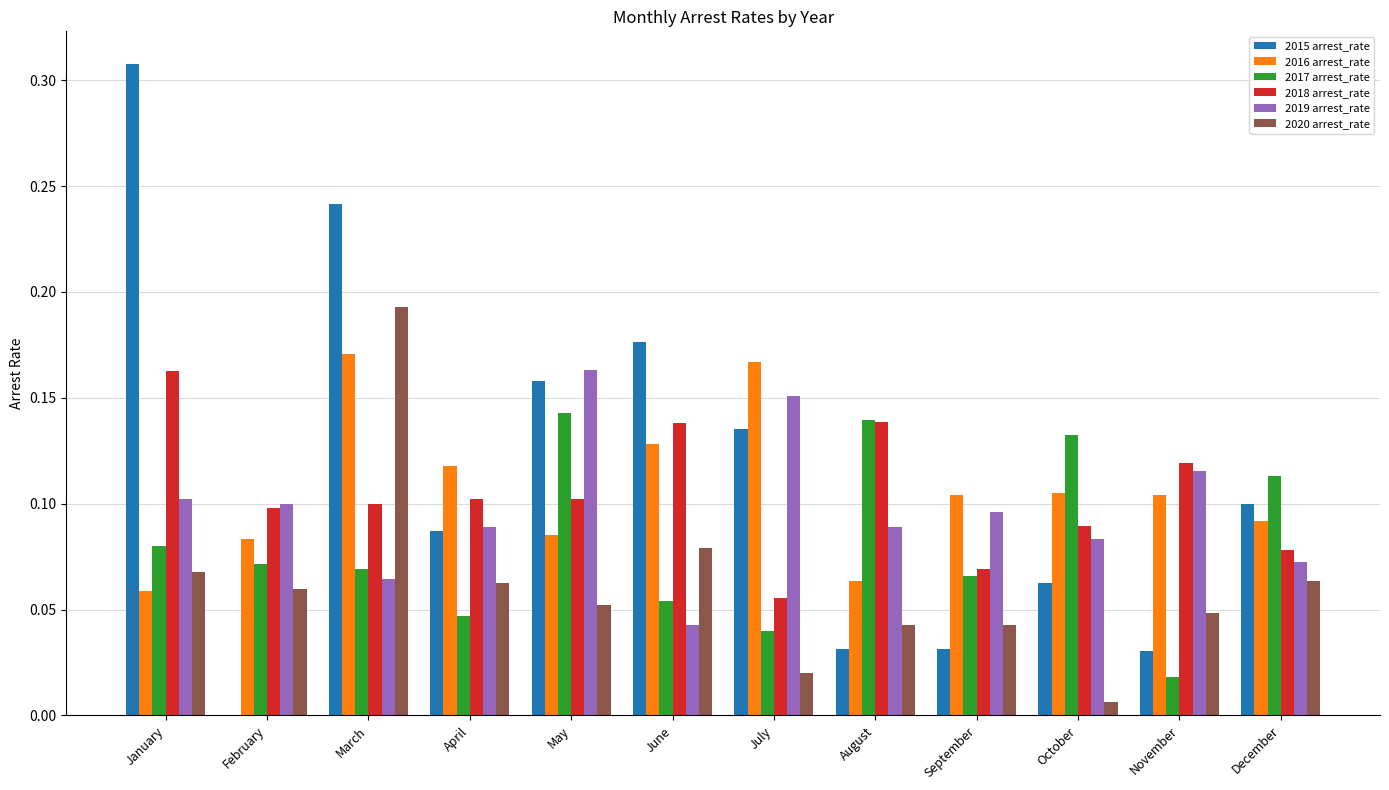

At which category does the chart reach its peak across all series?

January